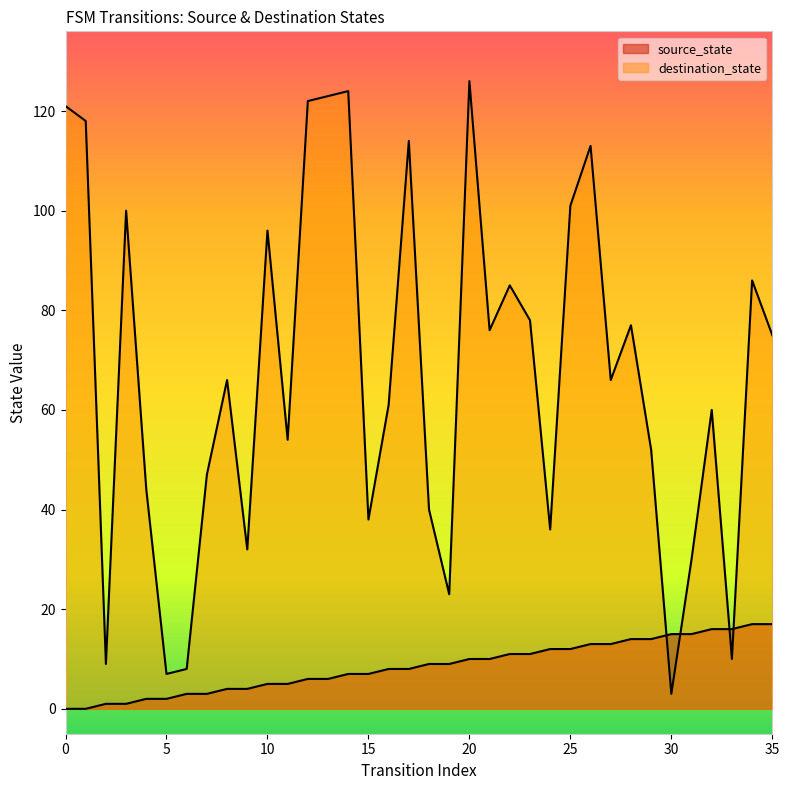

The value of source_state at 0 is 0. True or false?

True